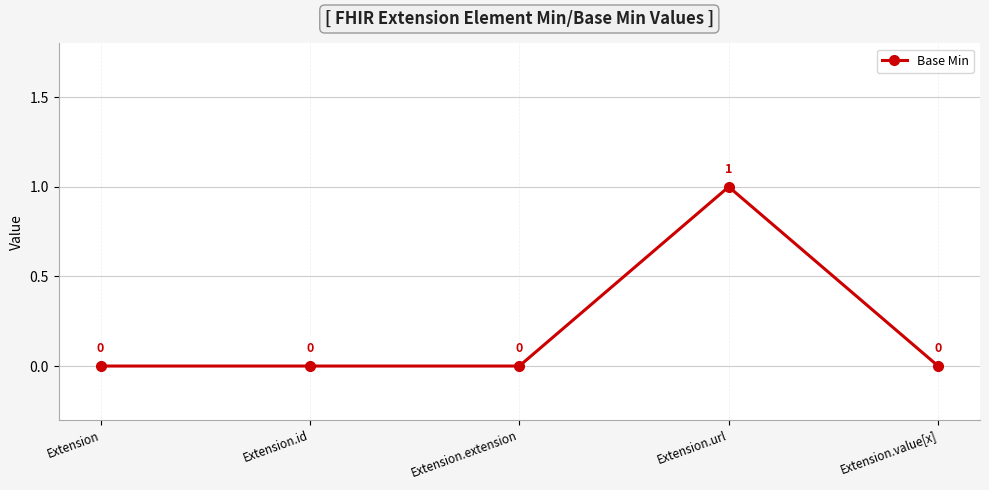

How many points are higher than both their immediate neighbors (excluding endpoints)?

1